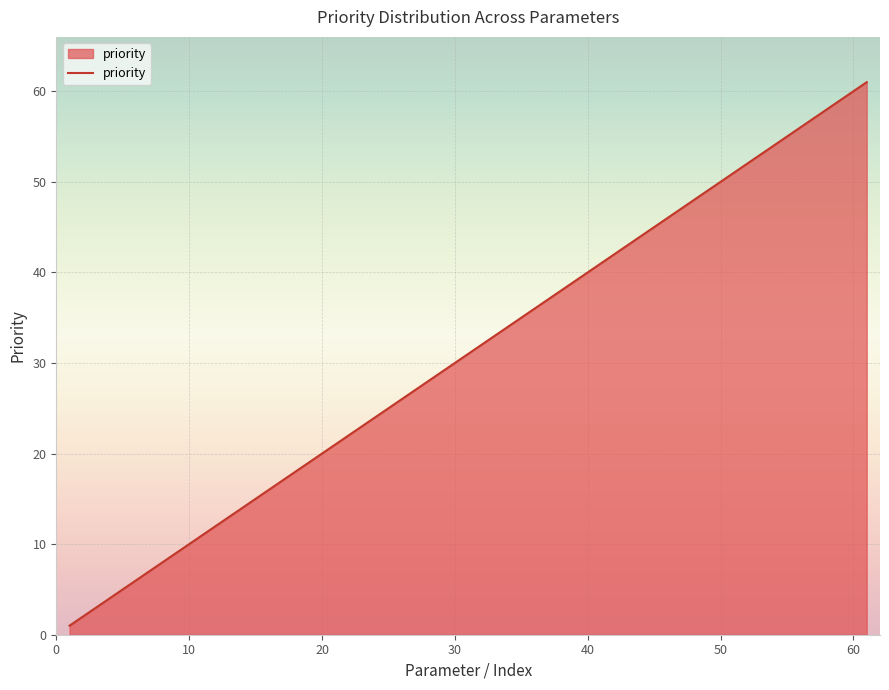

What is the maximum value shown in the chart?

61